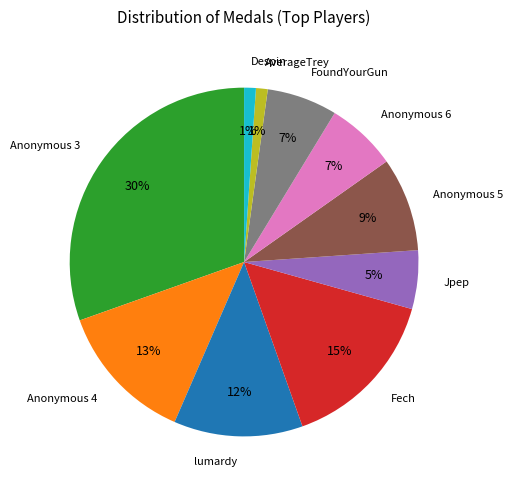

How many slices are in this pie chart?

10